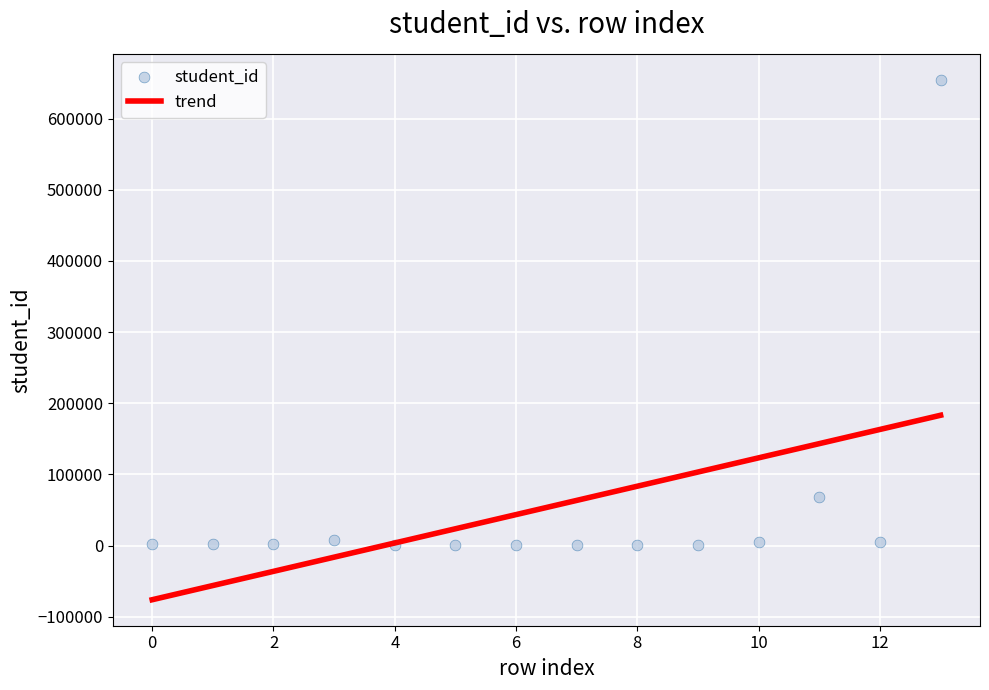

What is the range of Y values (max minus min)?

654556